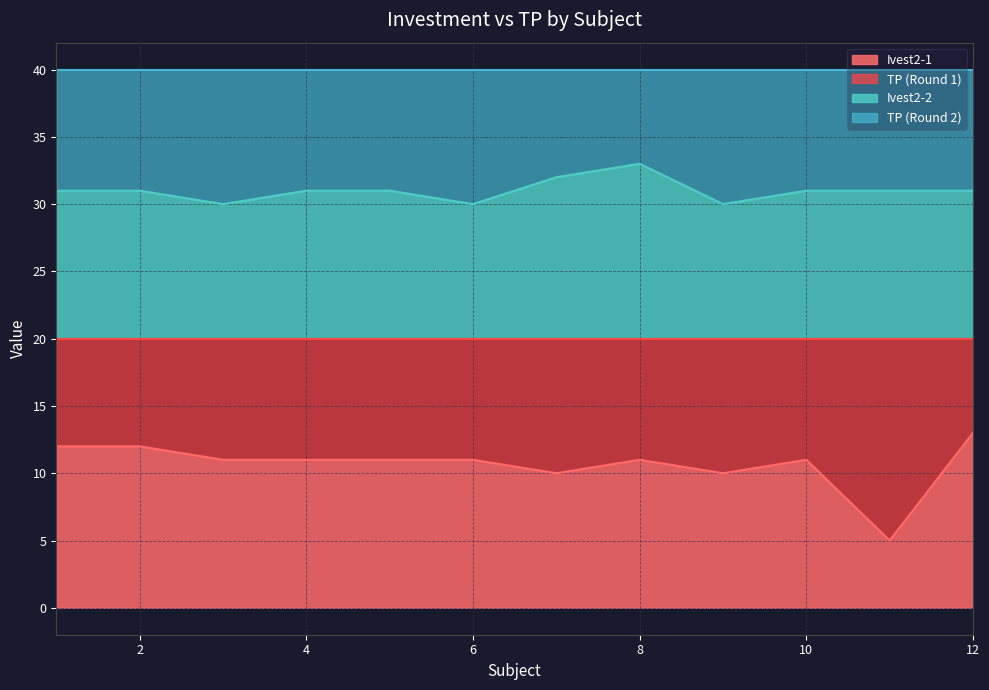

True or false: Ivest2-1 and Ivest2-2 cross at least once.

False